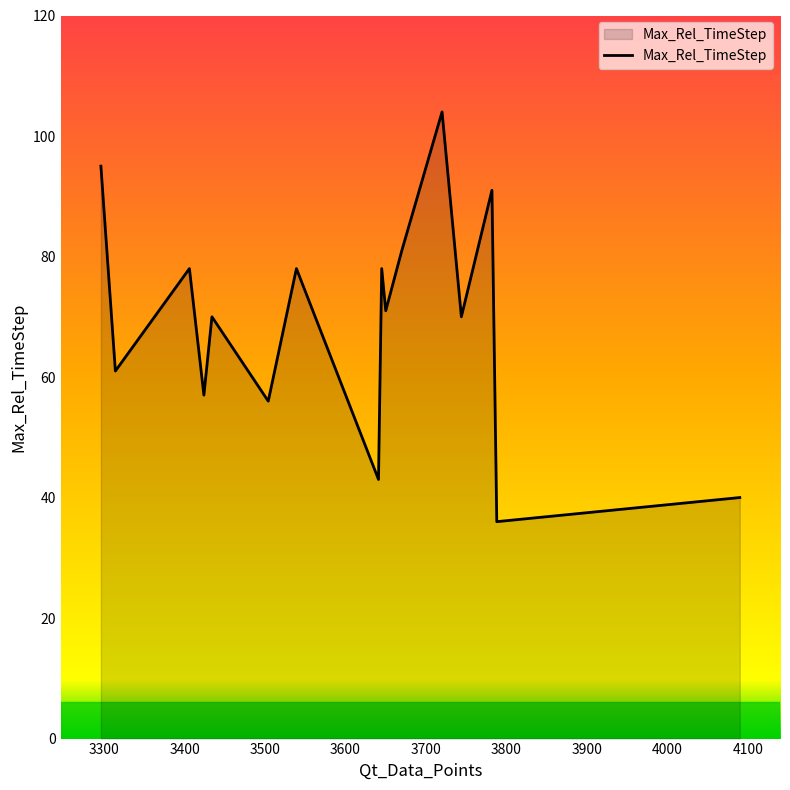

What is the minimum value shown in the chart?

36